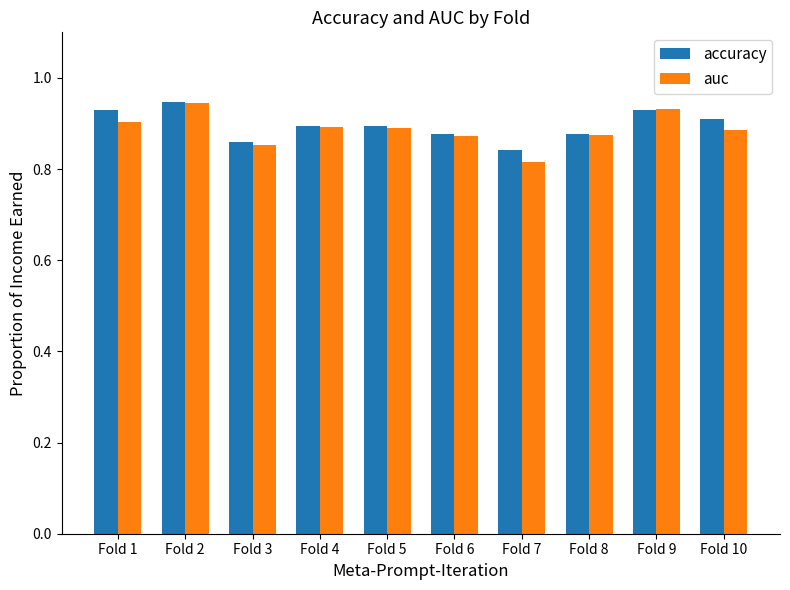

Are the bars horizontal?

No